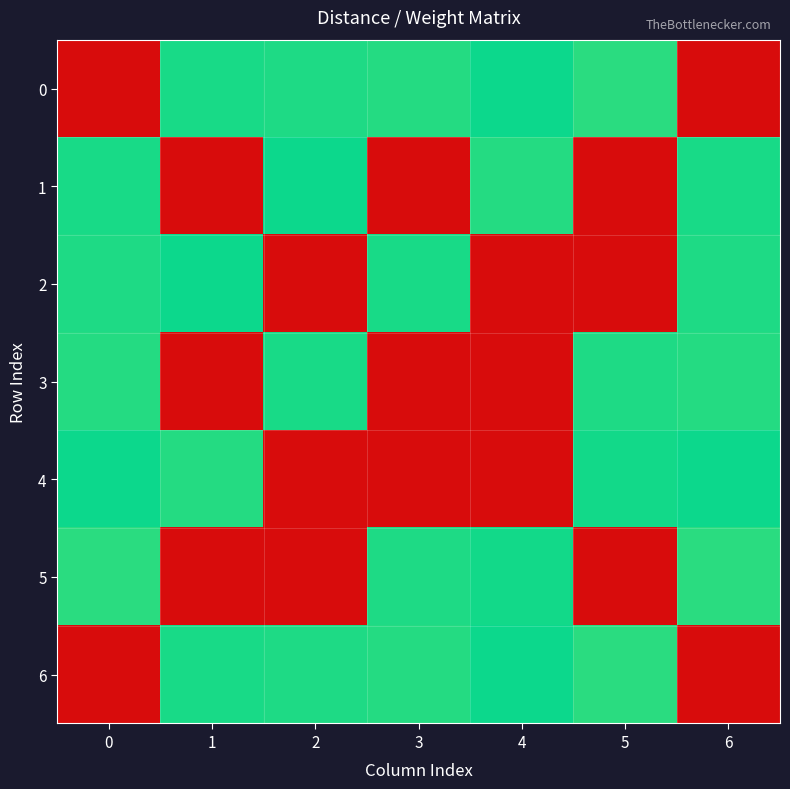

What is the greatest value displayed?

1000